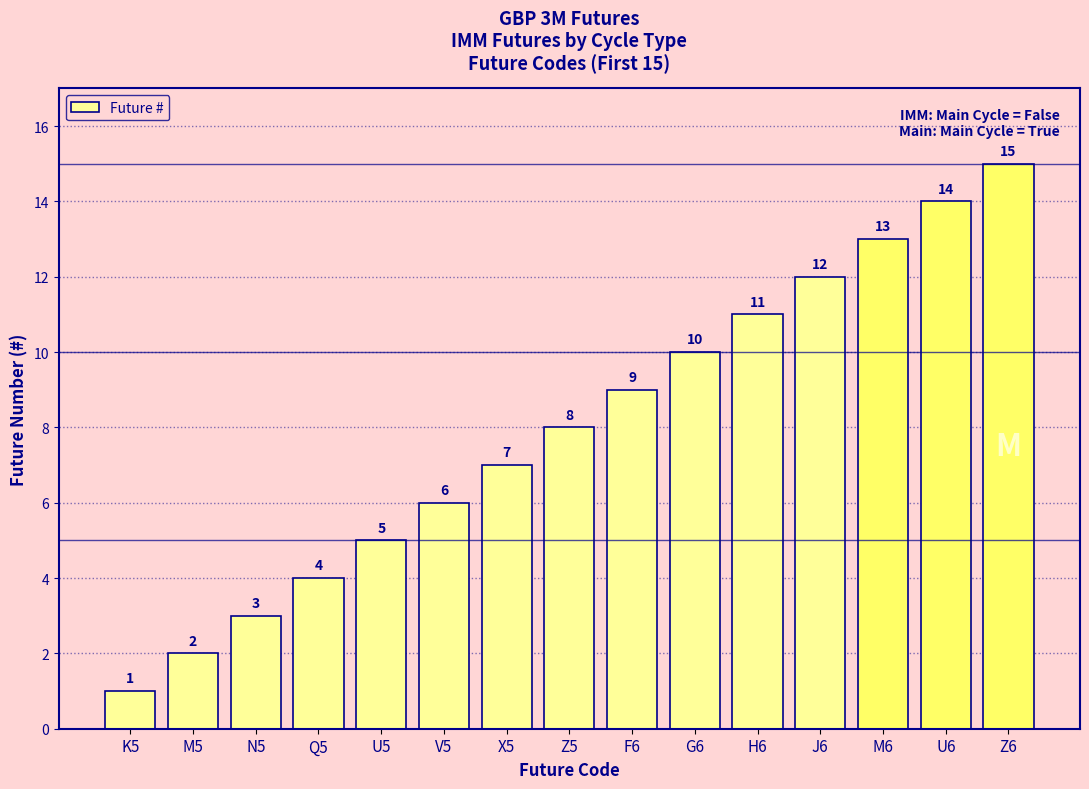

How many data points does each series have?

15